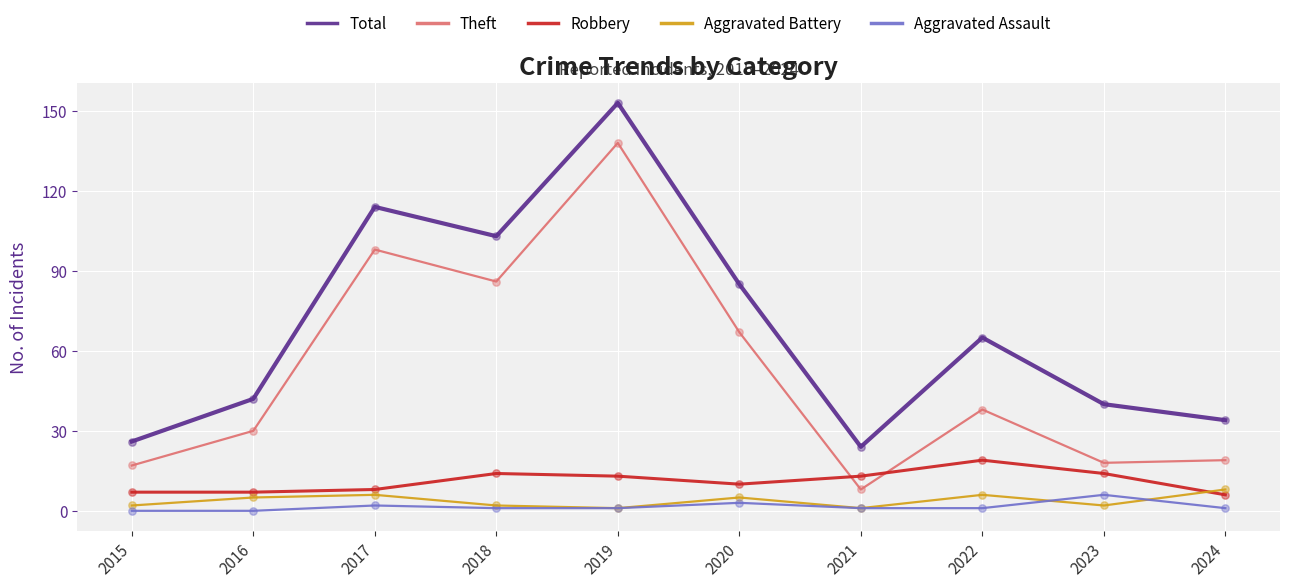

What are all the series names shown in the legend?

Total, Theft, Robbery, Aggravated Battery, Aggravated Assault